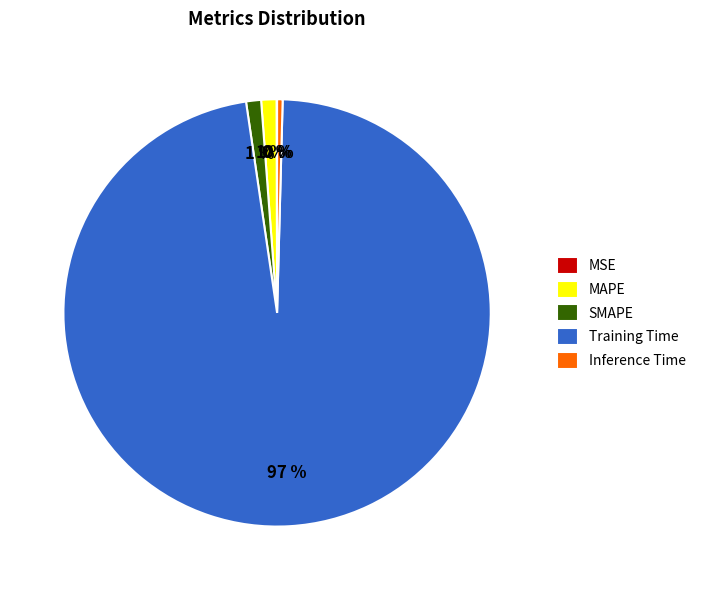

To the nearest percent, what is the average slice percentage?

20%